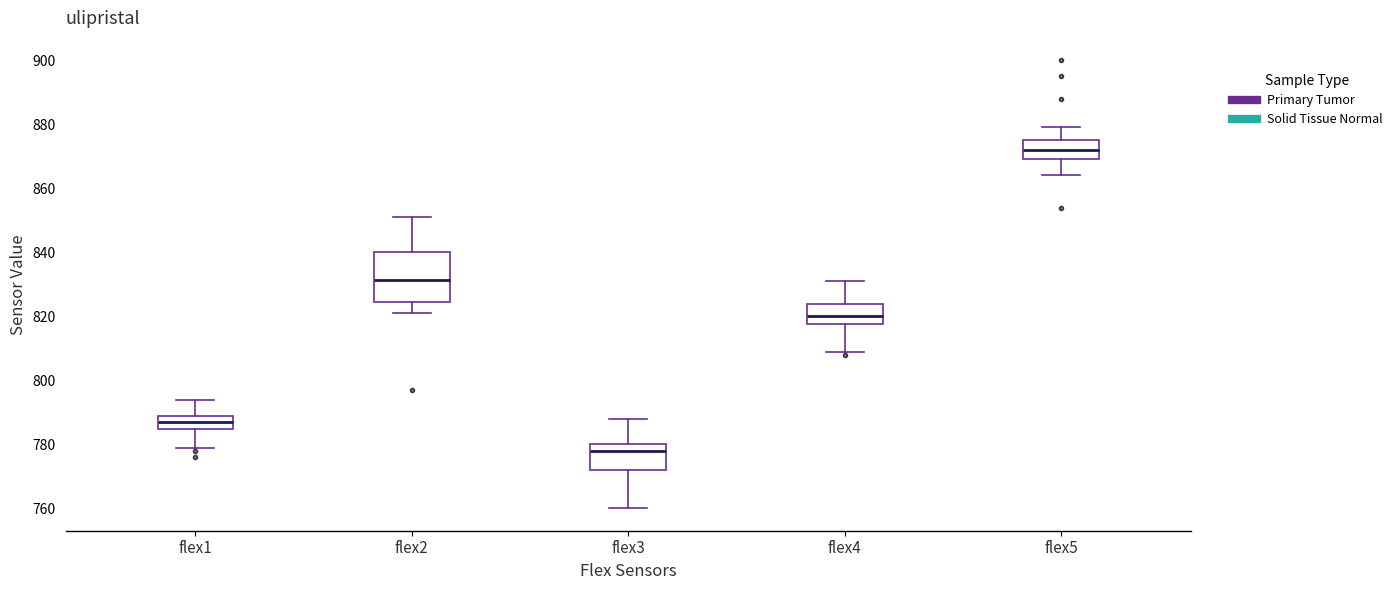

Reading left to right, transcribe this box plot: for each box, give where its median line is, the range the box spans, and where its two whiskers end, as read against the y-axis. The values are not printed on the chart, so give them approximately, as read against the axis.

flex1: median 788, box 784 to 790, whiskers 780 to 794
flex2: median 832, box 824 to 840, whiskers 822 to 852
flex3: median 778, box 772 to 780, whiskers 760 to 788
flex4: median 820, box 818 to 824, whiskers 810 to 832
flex5: median 872, box 870 to 876, whiskers 864 to 880